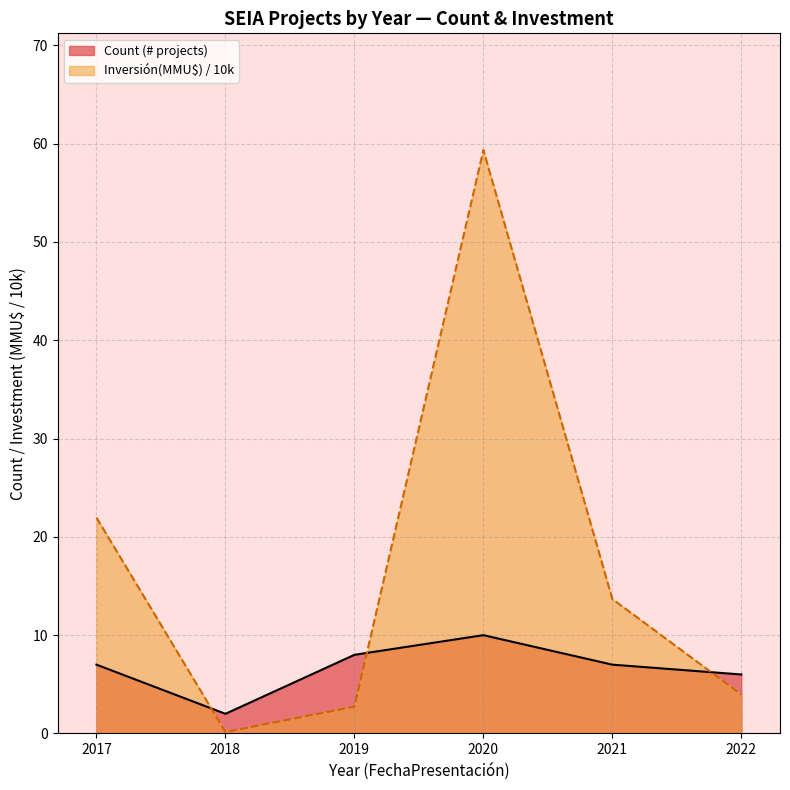

What is the value of the Count line point at the 3rd from the left?

8.0